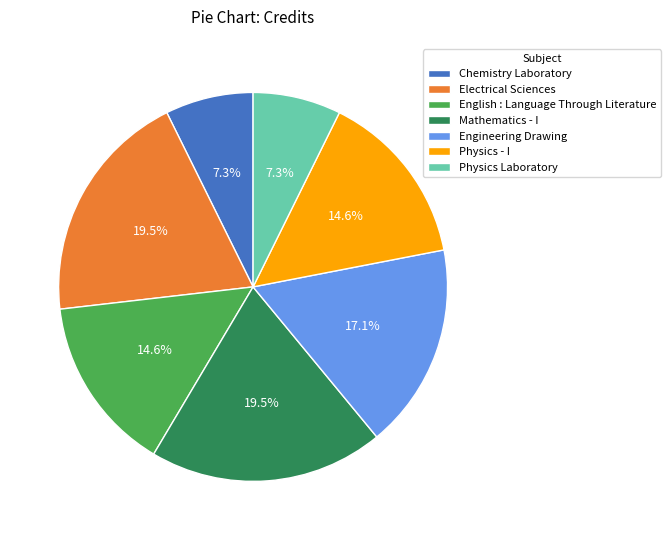

To the nearest percent, what is the difference between the Physics - I and Physics Laboratory slice percentages?

7%